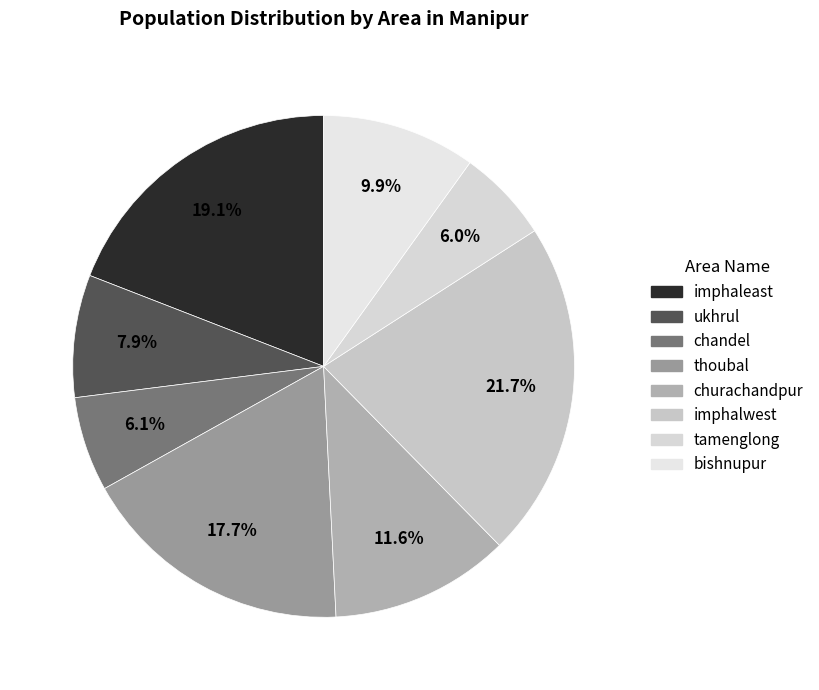

Does any single category account for the majority?

No